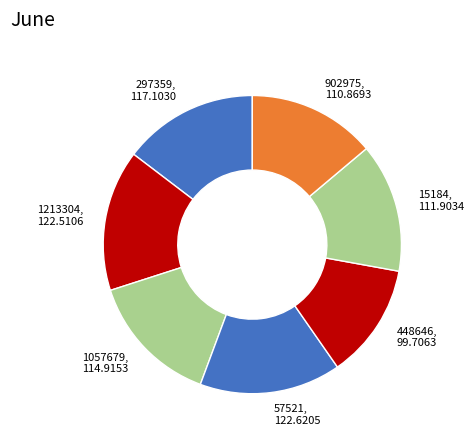

Count the number of slices in the pie.

7